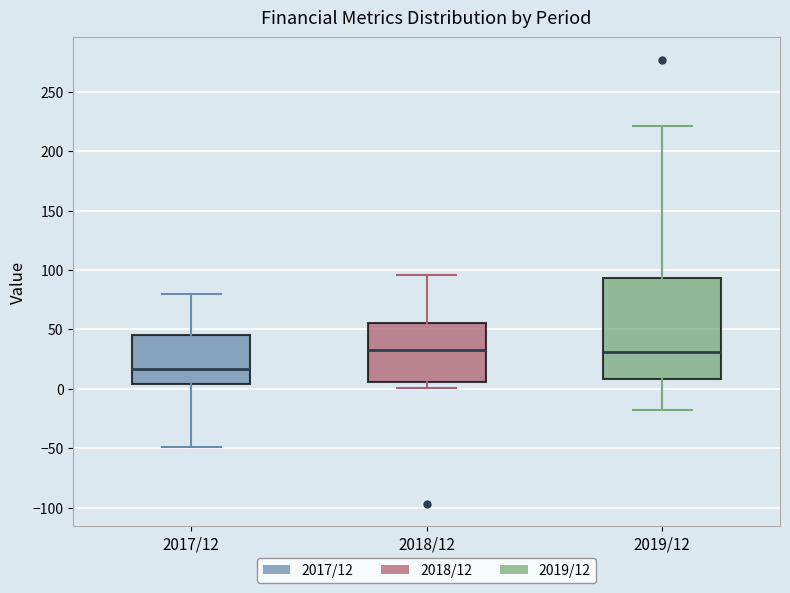

Which box's median line is the lowest?

2017/12